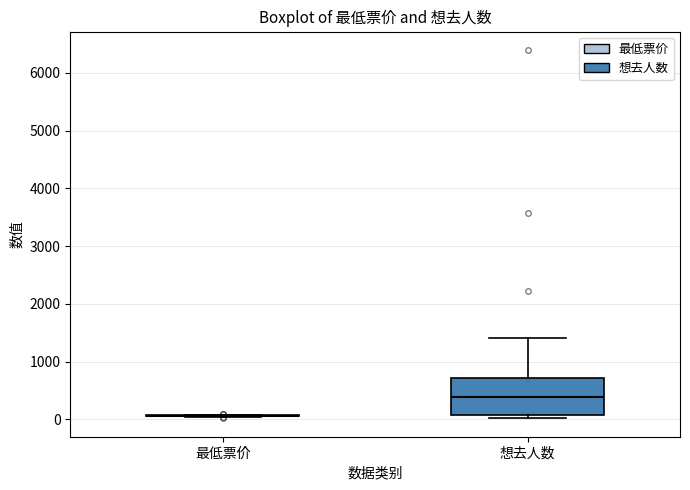

Which box is the tallest, from its lower edge to its upper edge?

想去人数